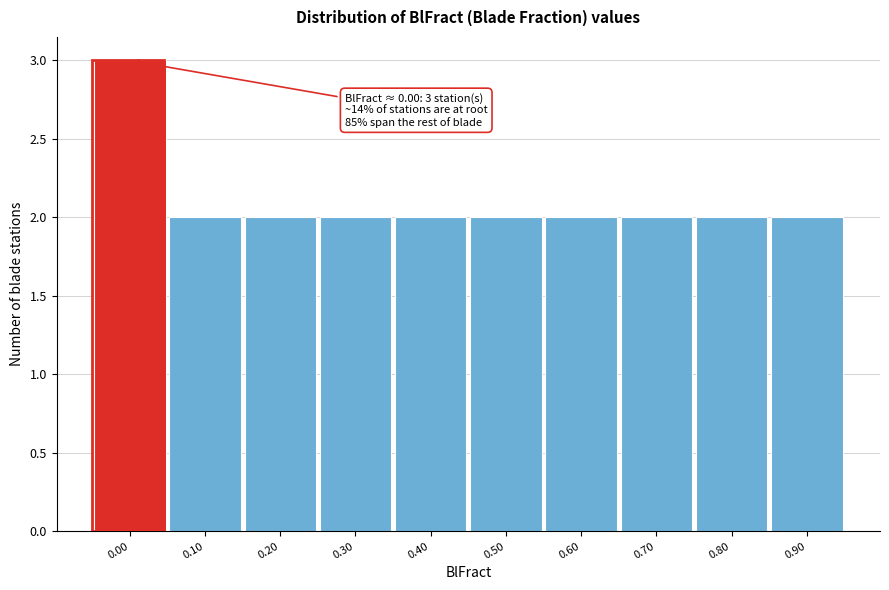

Reading right to left, list all the values displayed in this chart.

0.90=2	0.80=2	0.70=2	0.60=2	0.50=2	0.40=2	0.30=2	0.20=2	0.10=2	0.00=3